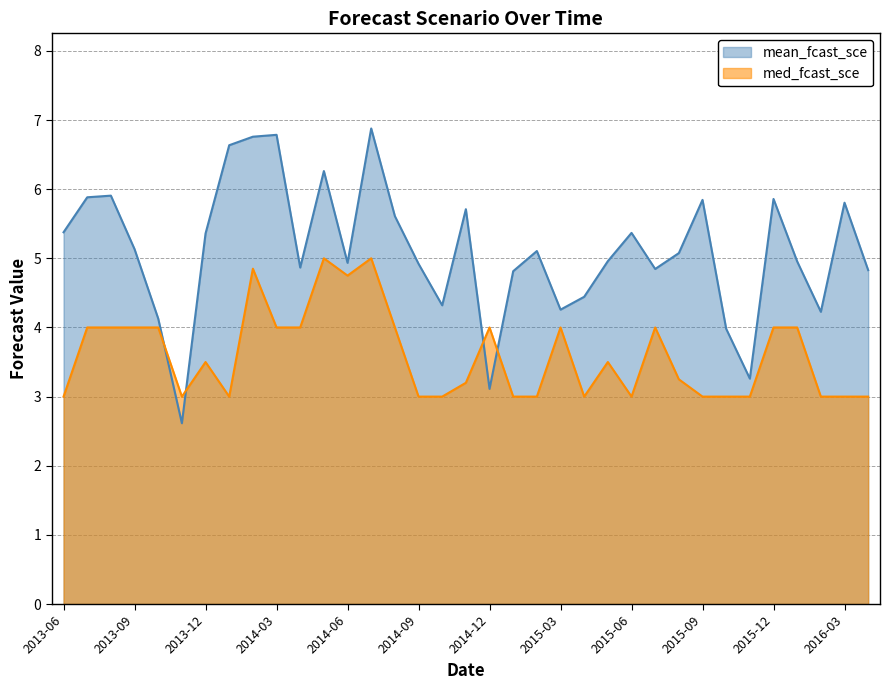

What is the highest value of the mean_fcast_sce series?

6.9